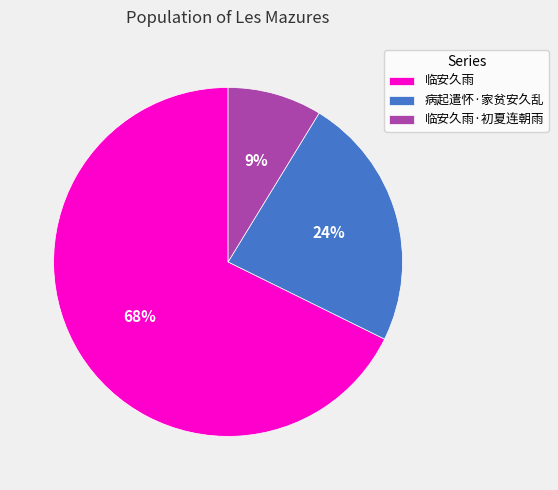

Rank the categories by value from highest to lowest.

临安久雨, 病起遣怀·家贫安久乱, 临安久雨·初夏连朝雨